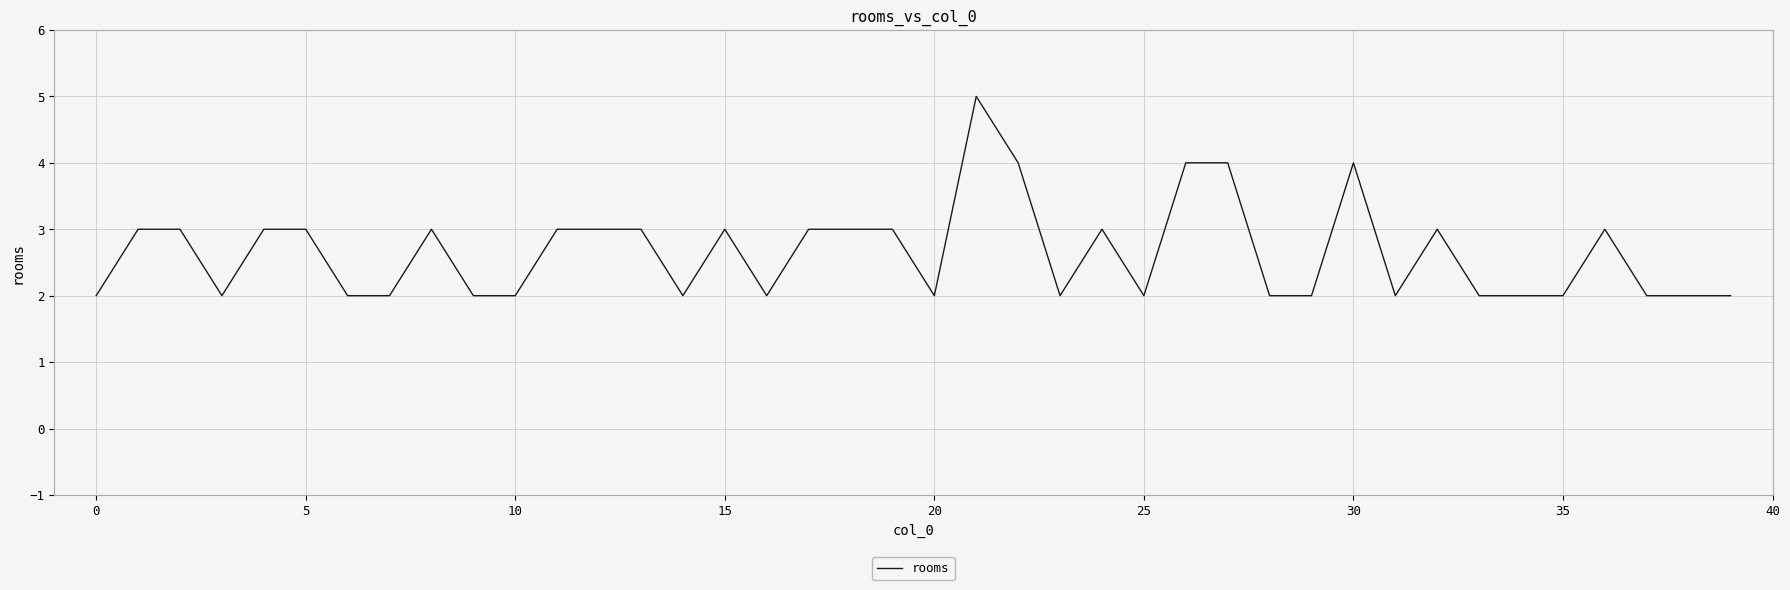

What is the difference between the maximum and minimum values?

3